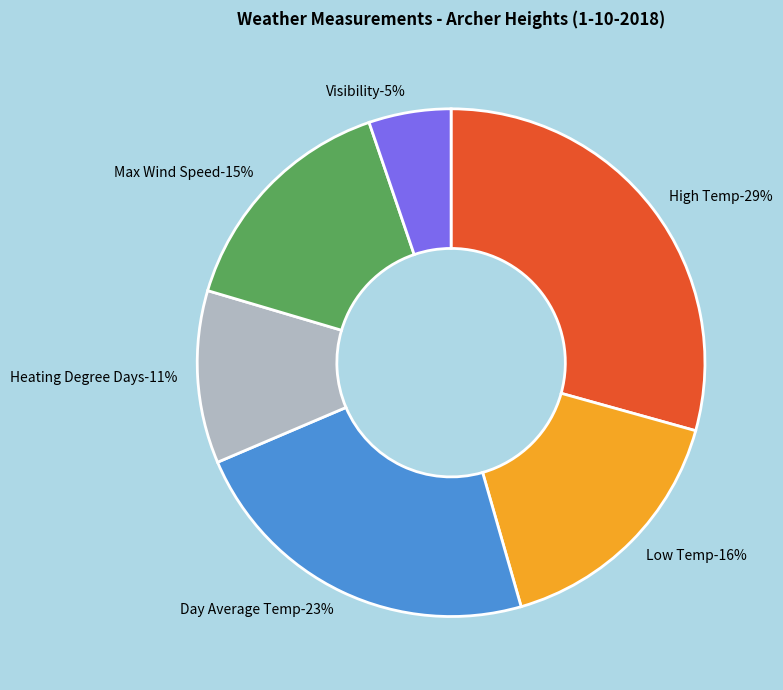

Is Day Average Temp the majority of the pie?

No